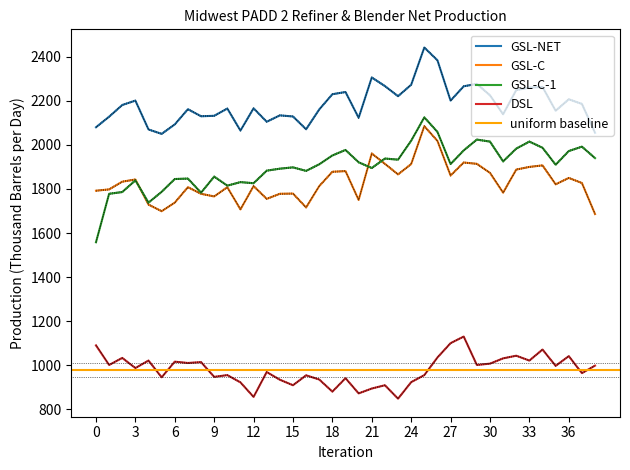

How many data points in DSL are above 987?

19